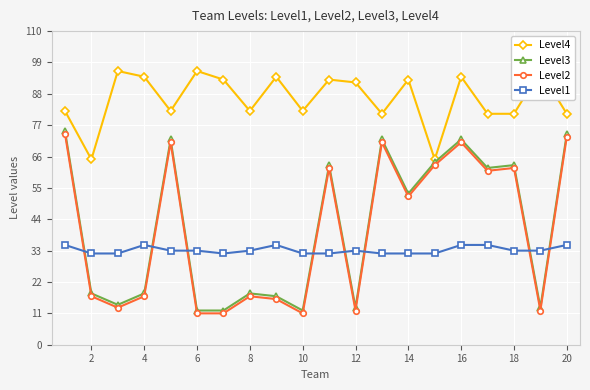

True or false: Level2 and Level1 cross at least once.

True